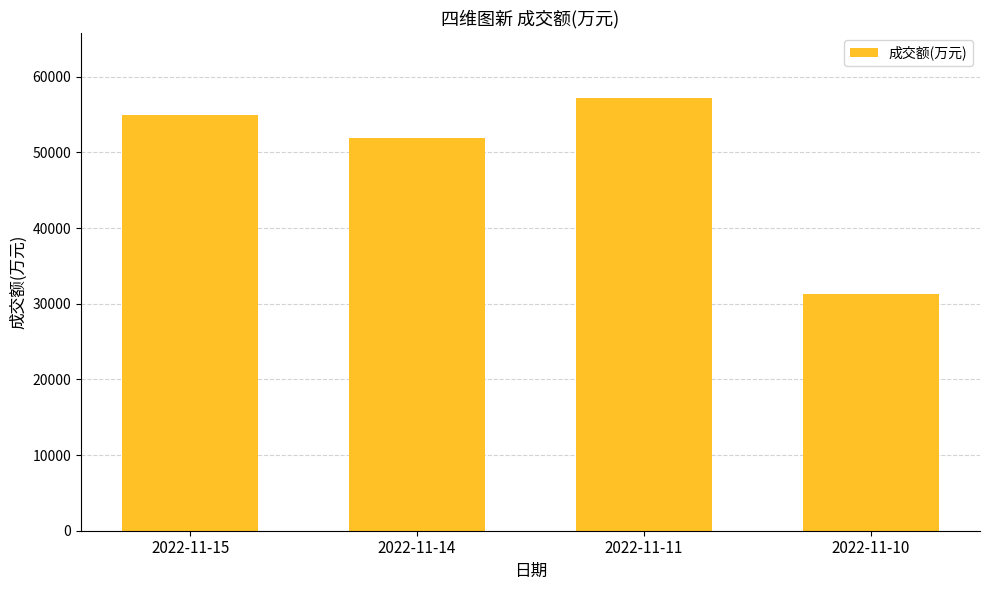

What is the sum of all values?

195311